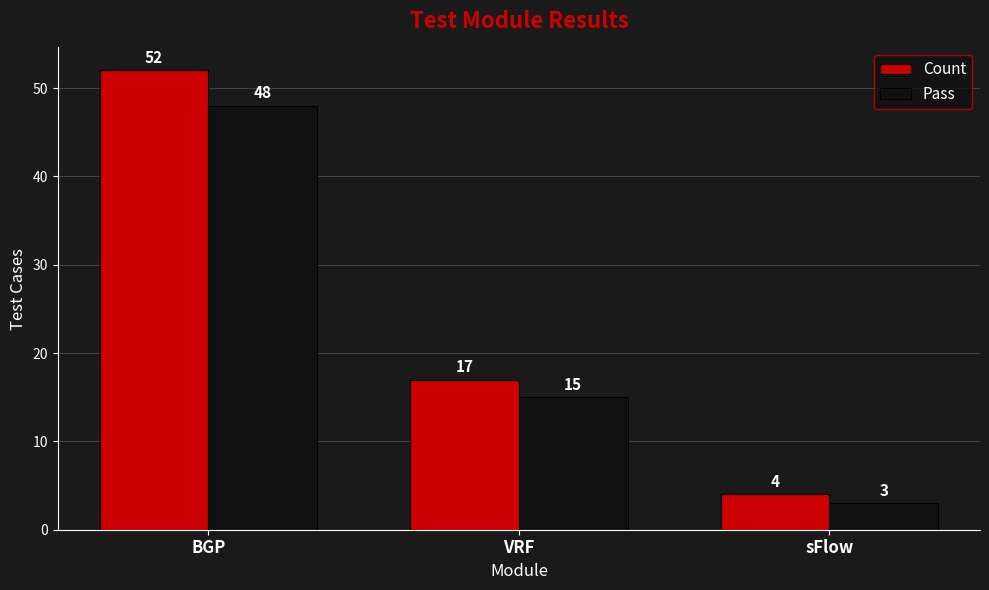

Reading right to left, list all the values displayed in this chart.

Count: 4	17	52
Pass: 3	15	48